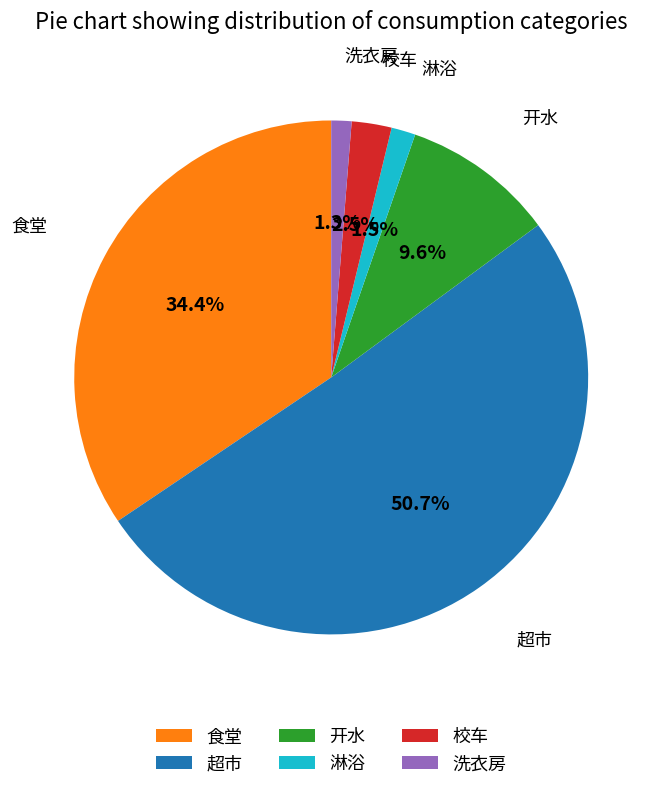

Is there a majority slice in this chart?

Yes